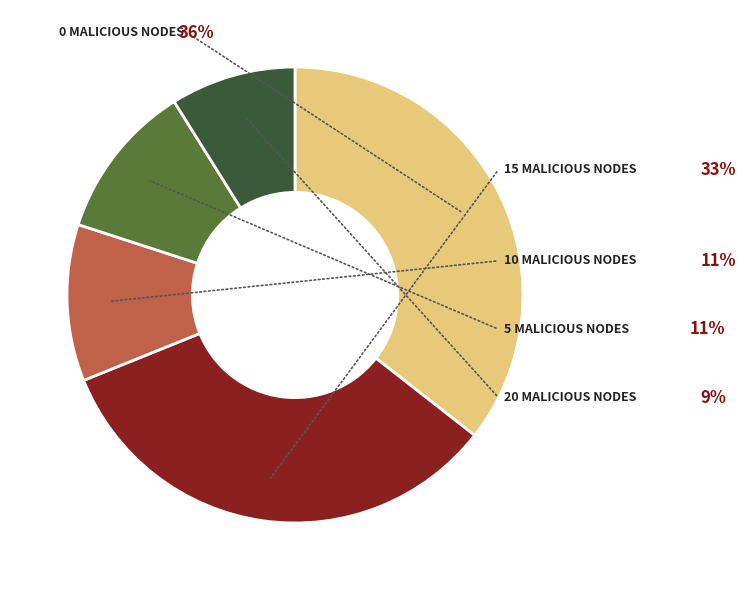

What percentage do 5 Malicious Nodes and 15 Malicious Nodes together represent?

44.4%